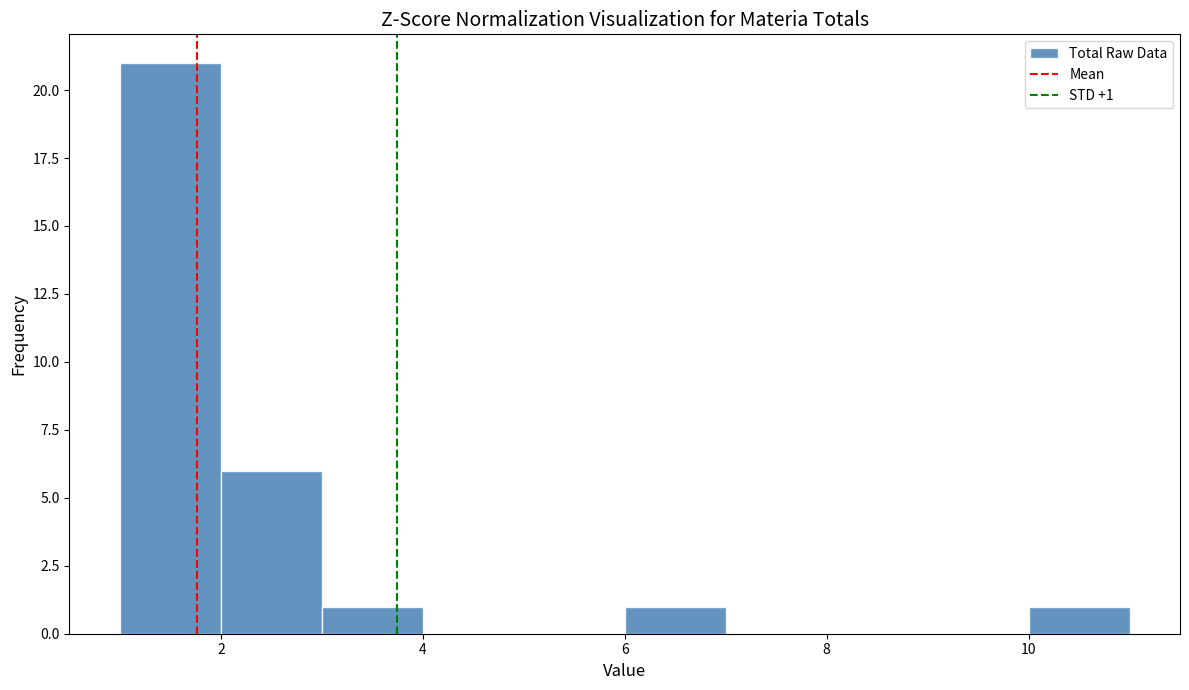

Over which range of the x-axis is the bar tallest?

1 to 2